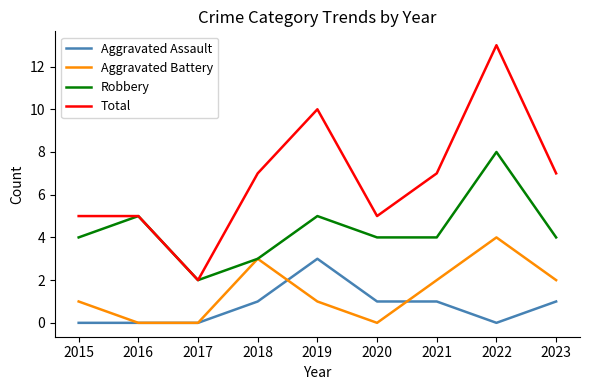

Which series has the largest range (max minus min)?

Total